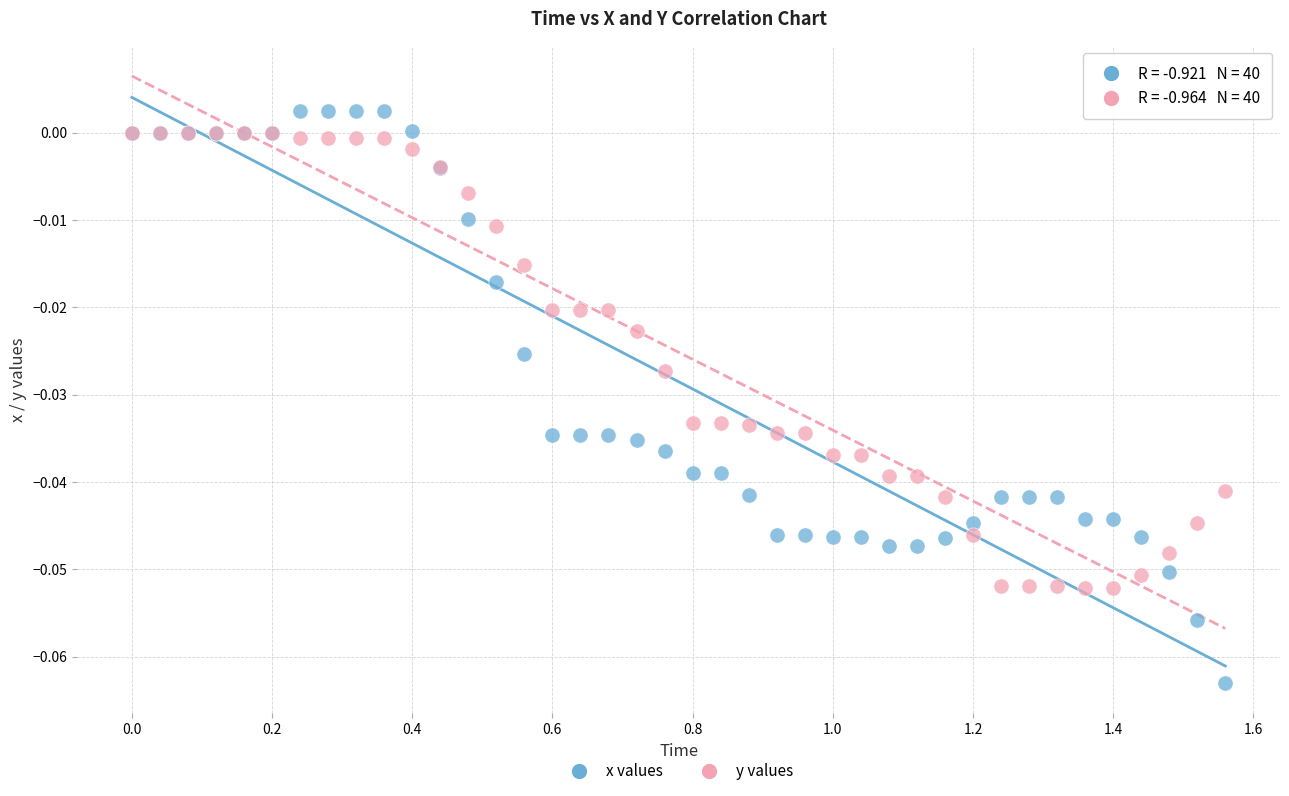

Which series contains the highest Y value?

x values